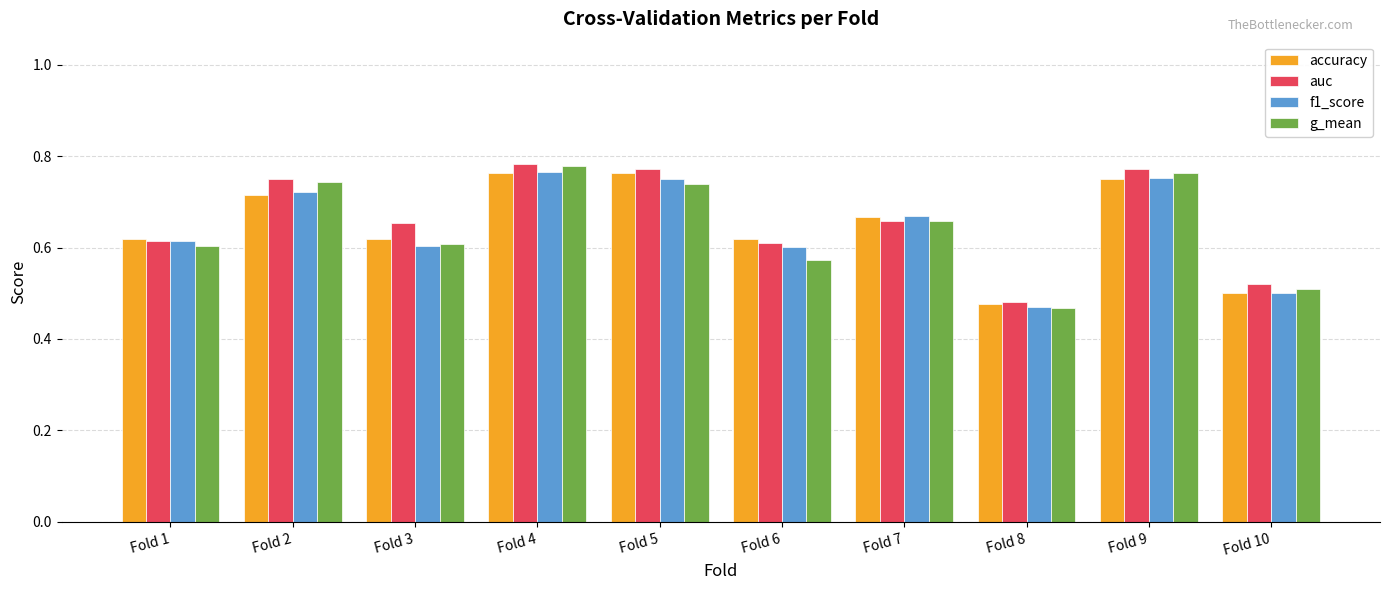

Between Fold 5 and Fold 8, which series saw the biggest shift?

auc